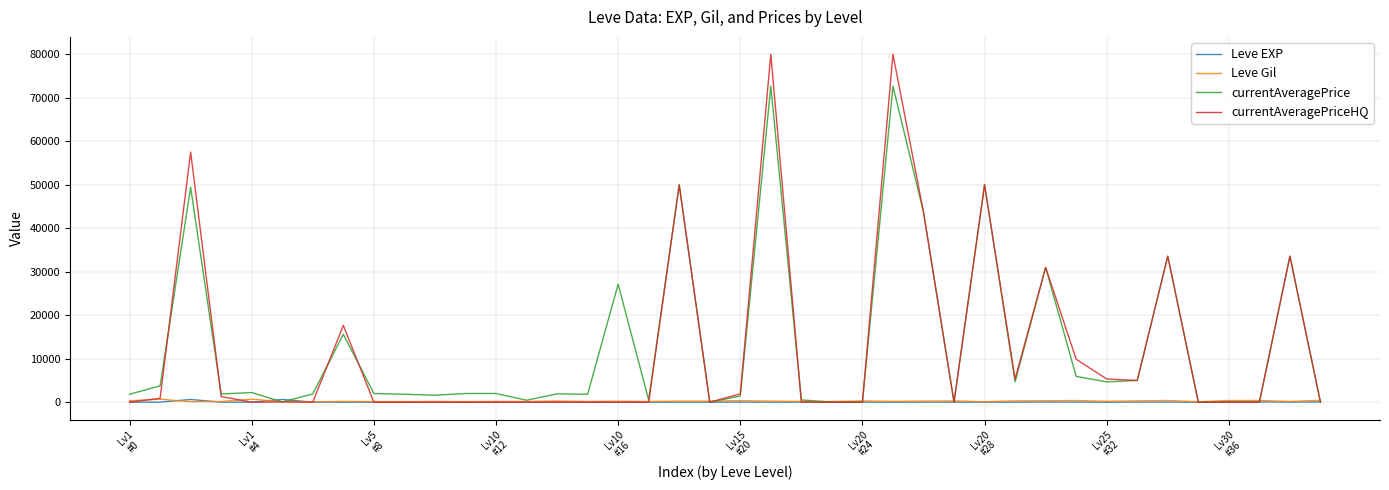

Which series has the largest range (max minus min)?

currentAveragePriceHQ